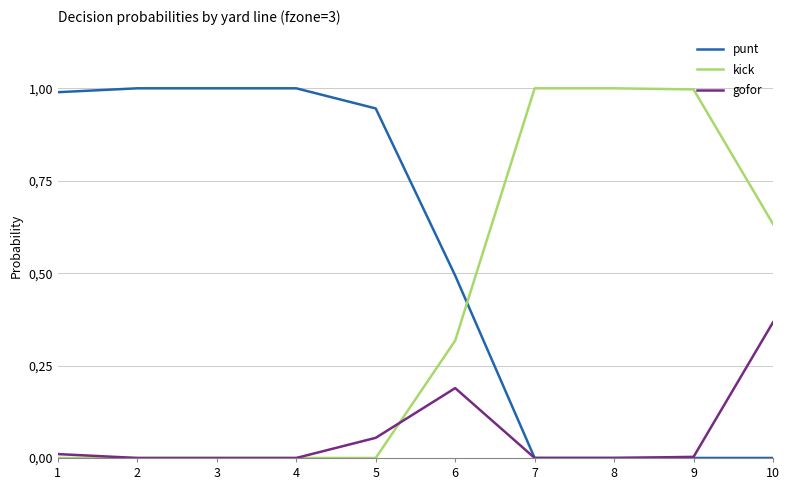

True or false: kick and gofor cross at least once.

True